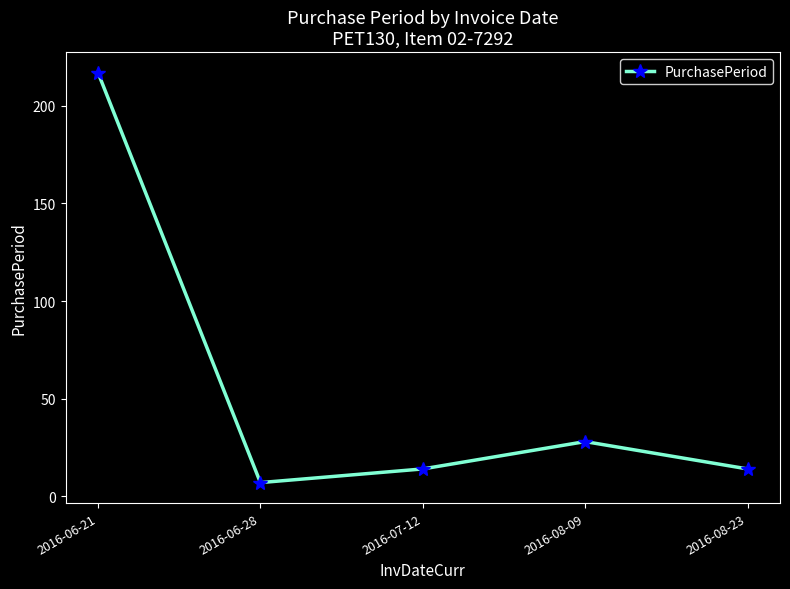

True or false: the data shows 4 at 2016-08-23.

False